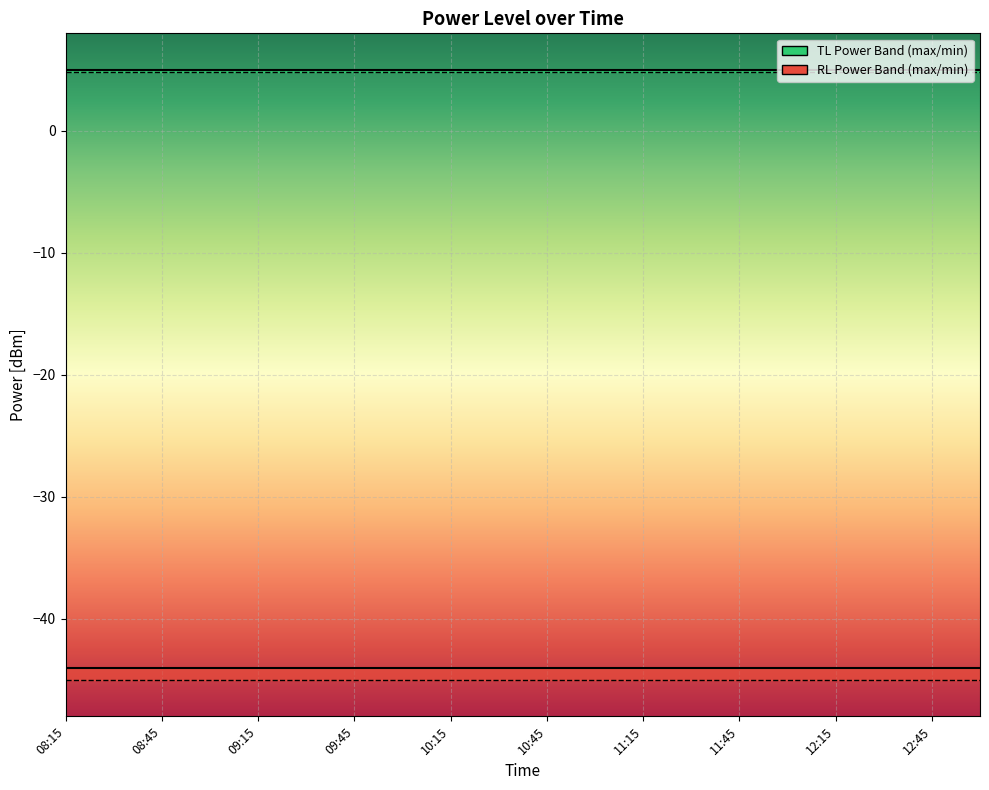

List the labels in order of PowerTLTMmin[dBm] value, largest first.

08:15, 08:30, 08:45, 09:00, 09:15, 09:30, 09:45, 10:00, 10:15, 10:30, 10:45, 11:00, 11:15, 11:30, 11:45, 12:00, 12:15, 12:30, 12:45, 13:00